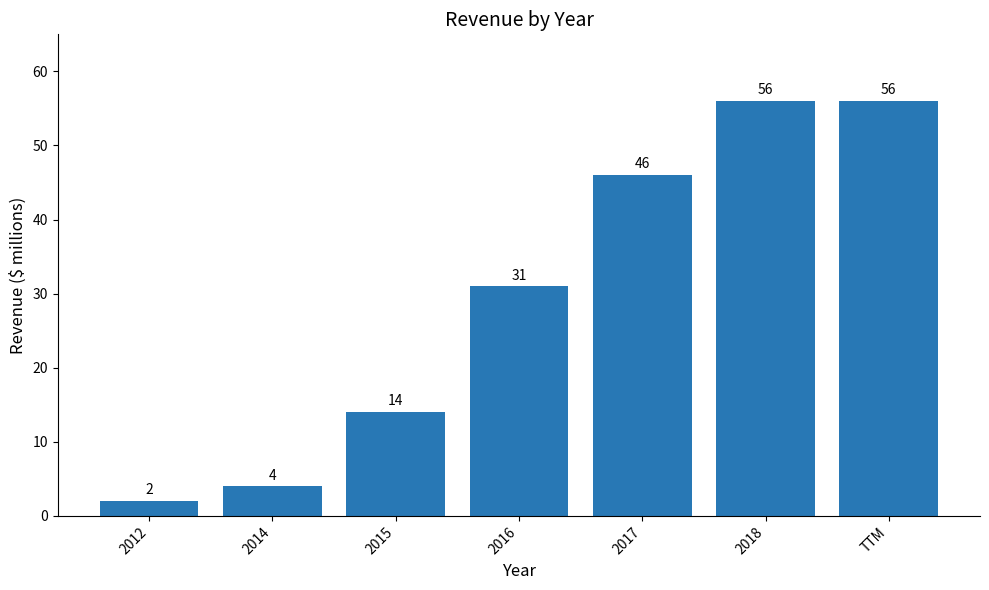

What is the maximum value shown in the chart?

56